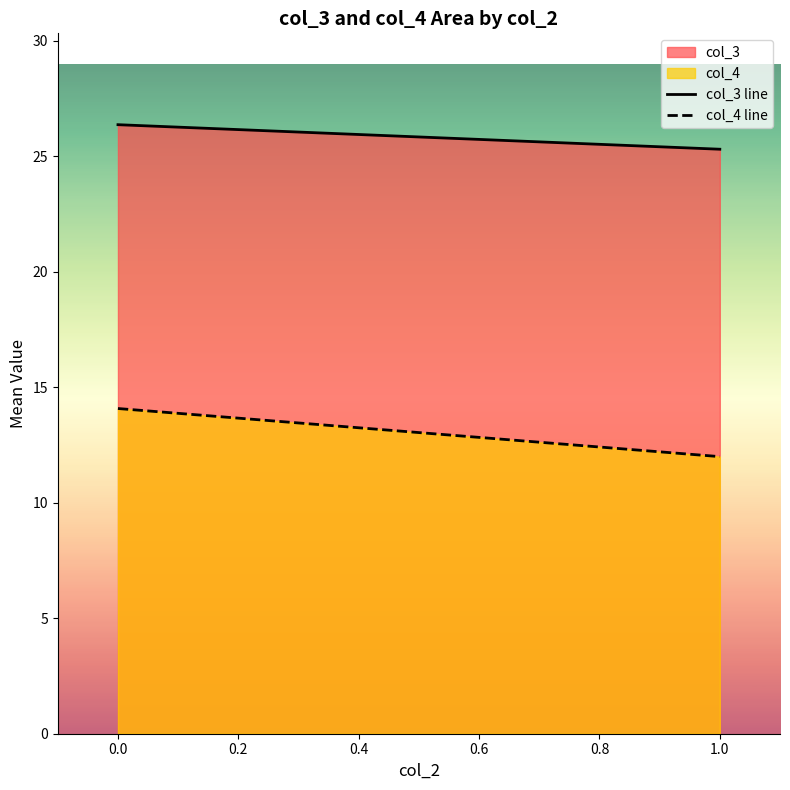

Reading right to left, extract all data points from this chart.

col_3 line: 25.3	26.4
col_4 line: 12.0	14.1